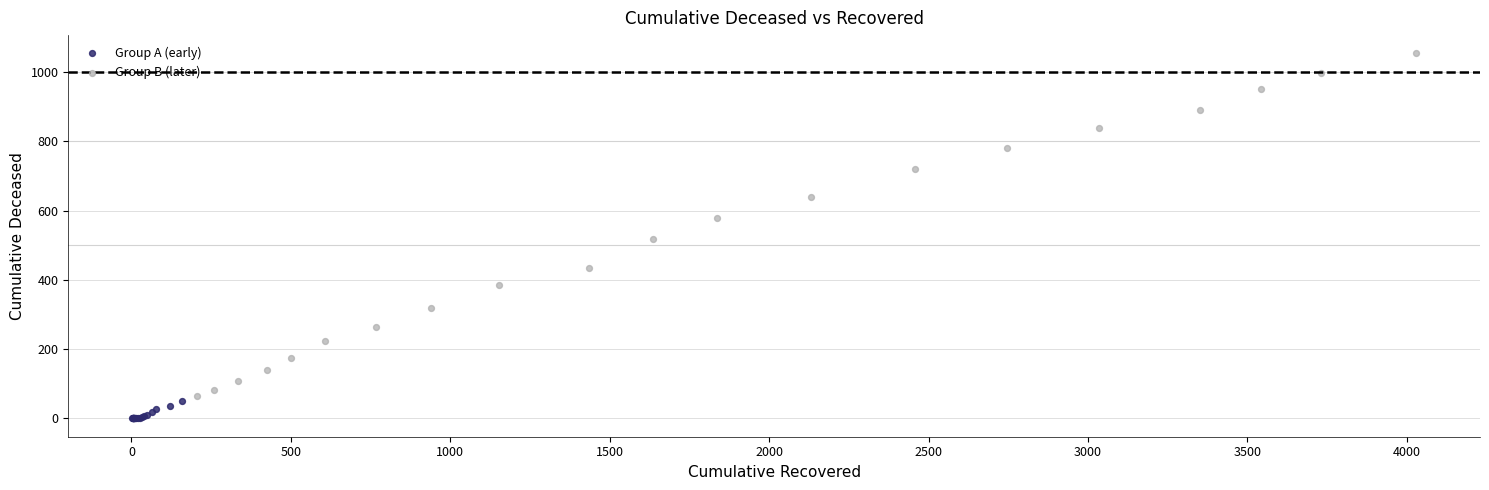

What are all the series names shown in the legend?

Group A (early), Group B (later)